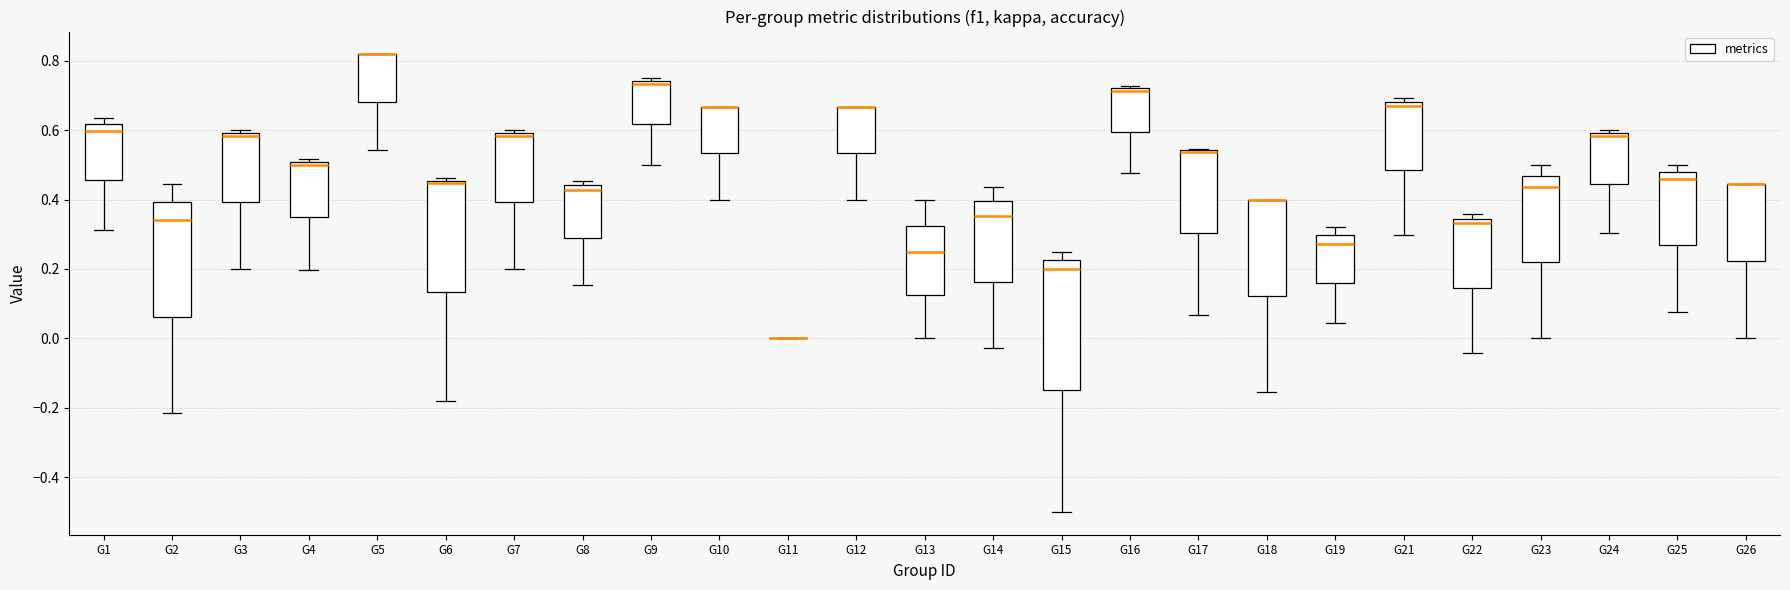

Reading left to right, read every box against the y-axis: the position of its median line, the range the box covers, and the ends of its whiskers. The values are not printed on the chart, so give them approximately, as read against the axis.

G1: median 0.60, box 0.46 to 0.62, whiskers 0.32 to 0.64
G2: median 0.34, box 0.06 to 0.40, whiskers -0.22 to 0.44
G3: median 0.58, box 0.40 to 0.60, whiskers 0.20 to 0.60 (just above the box's upper edge)
G4: median 0.50 (just below the box's upper edge), box 0.34 to 0.50, whiskers 0.20 to 0.52
G5: median 0.82 (drawn on the box's upper edge), box 0.68 to 0.82, whiskers 0.54 to 0.82
G6: median 0.44, box 0.14 to 0.46, whiskers -0.18 to 0.46 (just above the box's upper edge)
G7: median 0.58, box 0.40 to 0.60, whiskers 0.20 to 0.60 (just above the box's upper edge)
G8: median 0.42, box 0.30 to 0.44, whiskers 0.16 to 0.46
G9: median 0.74 (just below the box's upper edge), box 0.62 to 0.74, whiskers 0.50 to 0.76
G10: median 0.66 (drawn on the box's upper edge), box 0.54 to 0.66, whiskers 0.40 to 0.66
G11: box collapsed to a line at 0.00, whiskers 0.00 to 0.00
G12: median 0.66 (drawn on the box's upper edge), box 0.54 to 0.66, whiskers 0.40 to 0.66
G13: median 0.26, box 0.12 to 0.32, whiskers 0.00 to 0.40
G14: median 0.36, box 0.16 to 0.40, whiskers -0.02 to 0.44
G15: median 0.20, box -0.14 to 0.22, whiskers -0.50 to 0.26
G16: median 0.72 (just below the box's upper edge), box 0.60 to 0.72, whiskers 0.48 to 0.72 (just above the box's upper edge)
G17: median 0.54 (drawn on the box's upper edge), box 0.30 to 0.54, whiskers 0.06 to 0.54
G18: median 0.40 (drawn on the box's upper edge), box 0.12 to 0.40, whiskers -0.16 to 0.40
G19: median 0.28, box 0.16 to 0.30, whiskers 0.04 to 0.32
G21: median 0.68 (just below the box's upper edge), box 0.48 to 0.68, whiskers 0.30 to 0.70
G22: median 0.34 (just below the box's upper edge), box 0.14 to 0.34, whiskers -0.04 to 0.36
G23: median 0.44, box 0.22 to 0.46, whiskers 0.00 to 0.50
G24: median 0.58, box 0.44 to 0.60, whiskers 0.30 to 0.60 (just above the box's upper edge)
G25: median 0.46, box 0.26 to 0.48, whiskers 0.08 to 0.50
G26: median 0.44 (drawn on the box's upper edge), box 0.22 to 0.44, whiskers 0.00 to 0.44